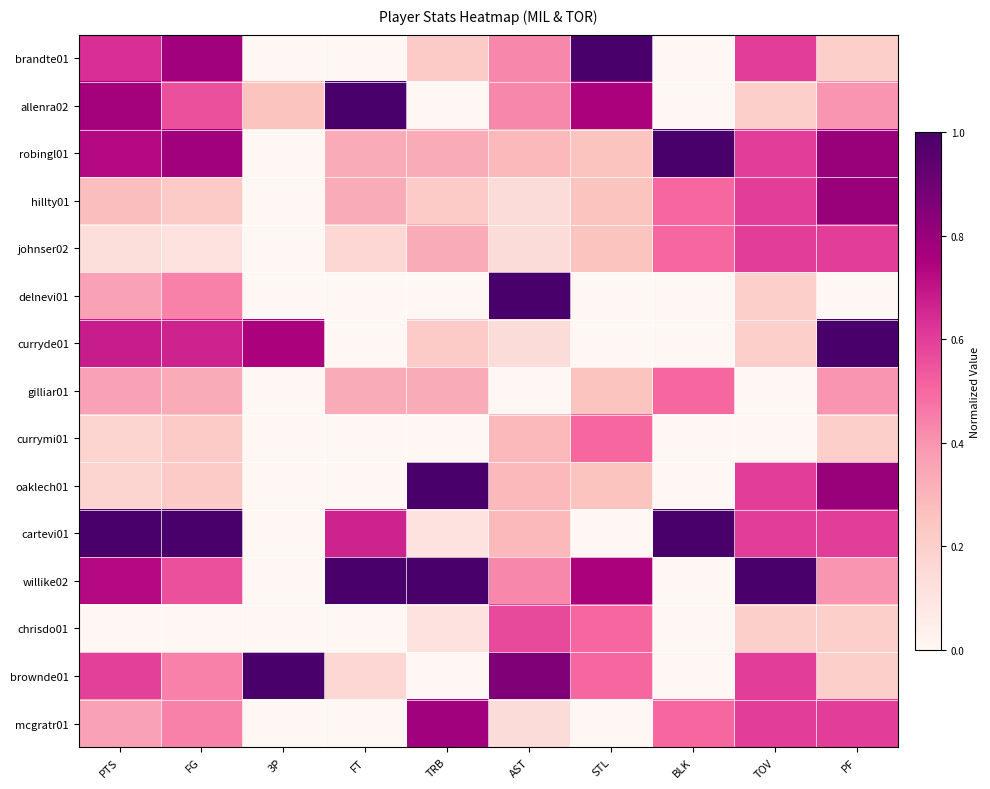

Reading left to right, list all the values displayed in this chart.

brandte01: PTS=0.6	FG=0.8	3P=0.0	FT=0.0	TRB=0.2	AST=0.4	STL=1.0	BLK=0.0	TOV=0.6	PF=0.2
allenra02: PTS=0.8	FG=0.6	3P=0.2	FT=1.0	TRB=0.0	AST=0.4	STL=0.8	BLK=0.0	TOV=0.2	PF=0.4
robingl01: PTS=0.7	FG=0.8	3P=0.0	FT=0.3	TRB=0.3	AST=0.3	STL=0.2	BLK=1.0	TOV=0.6	PF=0.8
hillty01: PTS=0.3	FG=0.2	3P=0.0	FT=0.3	TRB=0.2	AST=0.1	STL=0.2	BLK=0.5	TOV=0.6	PF=0.8
johnser02: PTS=0.1	FG=0.1	3P=0.0	FT=0.2	TRB=0.3	AST=0.1	STL=0.2	BLK=0.5	TOV=0.6	PF=0.6
delnevi01: PTS=0.4	FG=0.4	3P=0.0	FT=0.0	TRB=0.0	AST=1.0	STL=0.0	BLK=0.0	TOV=0.2	PF=0.0
curryde01: PTS=0.7	FG=0.7	3P=0.8	FT=0.0	TRB=0.2	AST=0.1	STL=0.0	BLK=0.0	TOV=0.2	PF=1.0
gilliar01: PTS=0.4	FG=0.3	3P=0.0	FT=0.3	TRB=0.3	AST=0.0	STL=0.2	BLK=0.5	TOV=0.0	PF=0.4
currymi01: PTS=0.2	FG=0.2	3P=0.0	FT=0.0	TRB=0.0	AST=0.3	STL=0.5	BLK=0.0	TOV=0.0	PF=0.2
oaklech01: PTS=0.2	FG=0.2	3P=0.0	FT=0.0	TRB=1.0	AST=0.3	STL=0.2	BLK=0.0	TOV=0.6	PF=0.8
cartevi01: PTS=1.0	FG=1.0	3P=0.0	FT=0.7	TRB=0.1	AST=0.3	STL=0.0	BLK=1.0	TOV=0.6	PF=0.6
willike02: PTS=0.7	FG=0.6	3P=0.0	FT=1.0	TRB=1.0	AST=0.4	STL=0.8	BLK=0.0	TOV=1.0	PF=0.4
chrisdo01: PTS=0.0	FG=0.0	3P=0.0	FT=0.0	TRB=0.1	AST=0.6	STL=0.5	BLK=0.0	TOV=0.2	PF=0.2
brownde01: PTS=0.6	FG=0.4	3P=1.0	FT=0.2	TRB=0.0	AST=0.9	STL=0.5	BLK=0.0	TOV=0.6	PF=0.2
mcgratr01: PTS=0.4	FG=0.4	3P=0.0	FT=0.0	TRB=0.8	AST=0.1	STL=0.0	BLK=0.5	TOV=0.6	PF=0.6